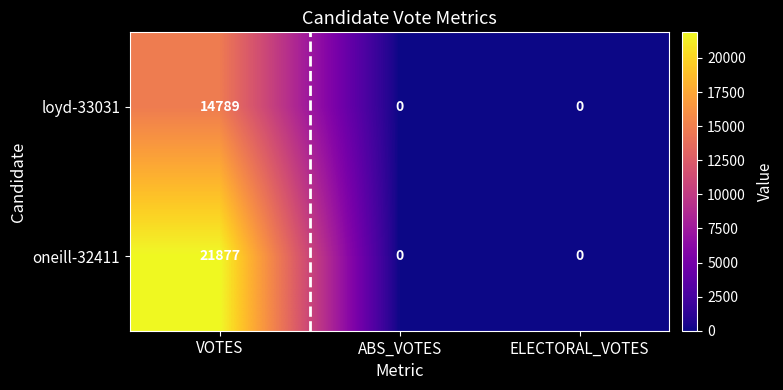

Count the number of categories in the chart.

3